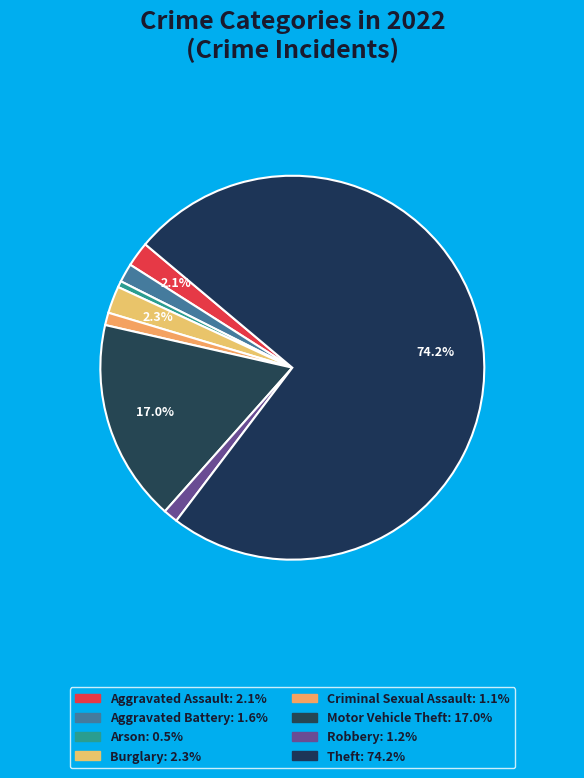

What percentage do Arson and Motor Vehicle Theft together represent?

17.5%